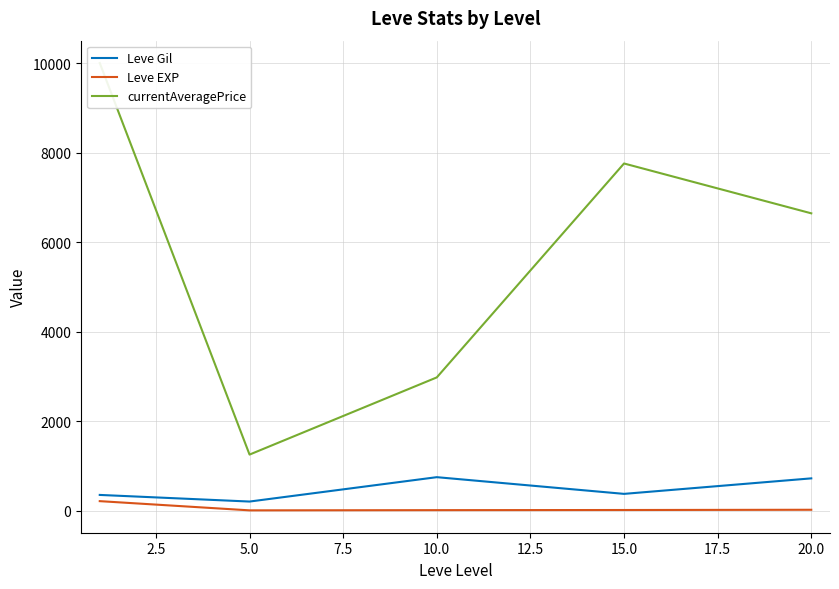

True or false: Leve EXP and Leve Gil intersect in this chart.

False